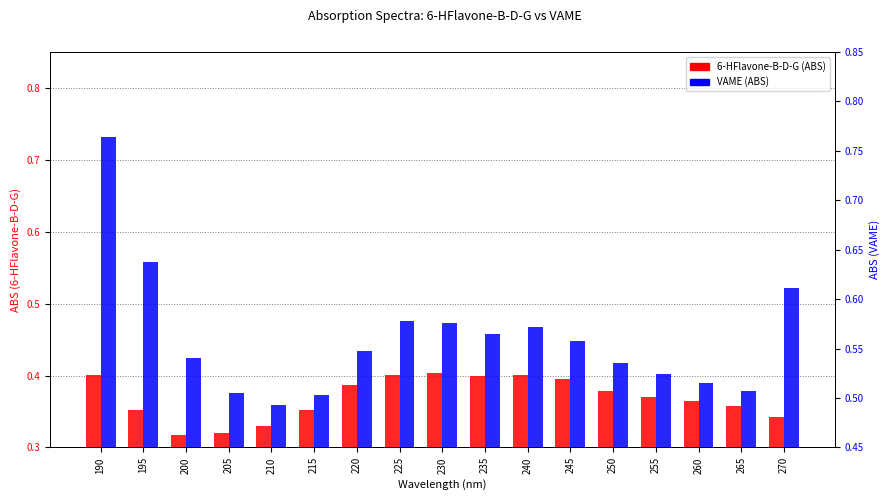

Which has a higher value, 220 or 240?

240